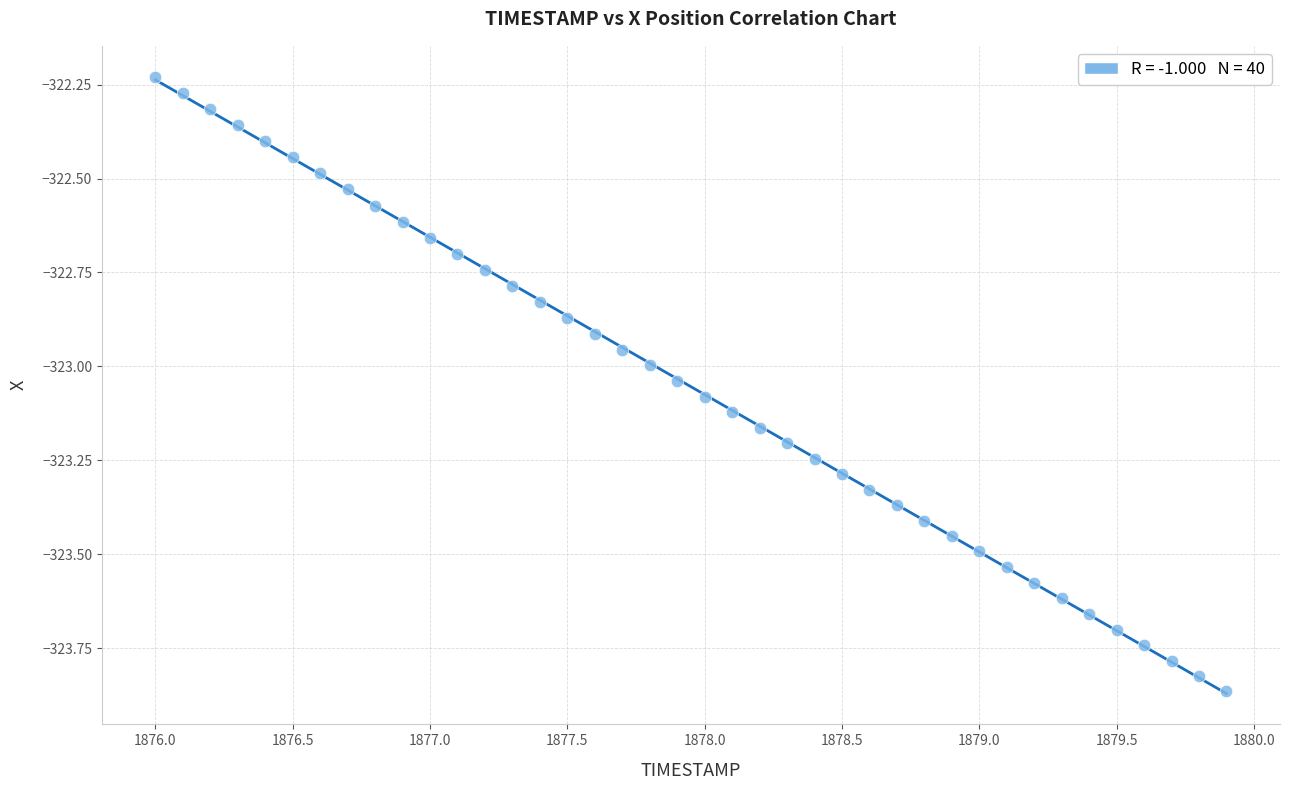

What is the range of Y values (max minus min)?

1.6